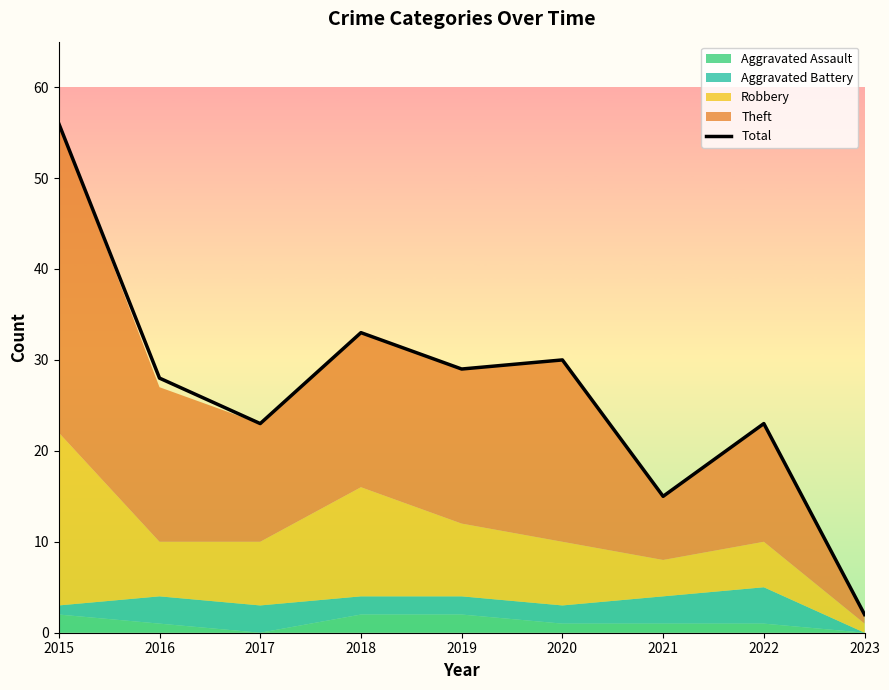

What is the greatest value displayed?

56